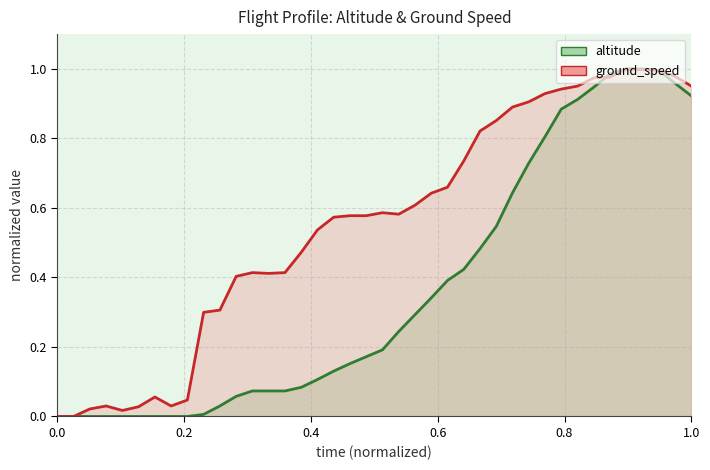

The value of ground_speed at 33 is 0.2. True or false?

False